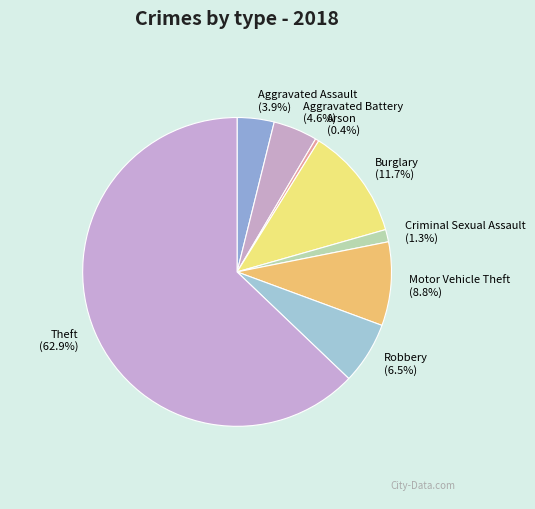

Which slice represents more than half of the pie?

Theft